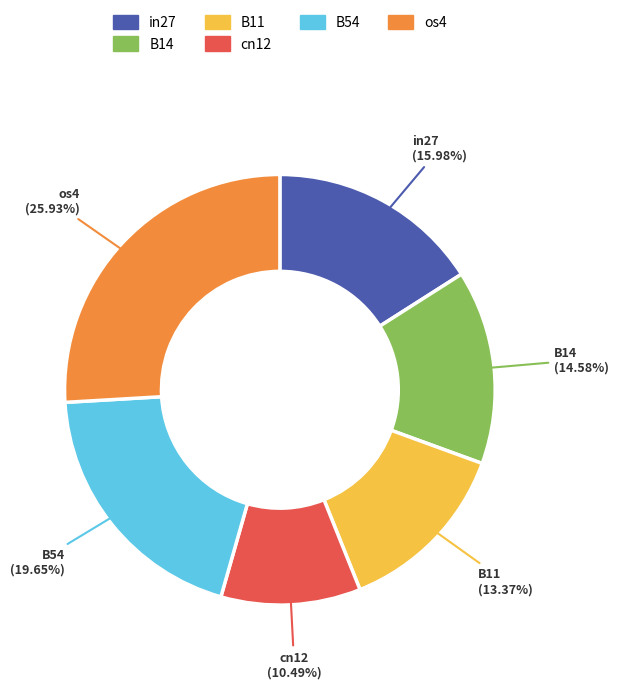

Which category has the biggest portion of the pie?

os4